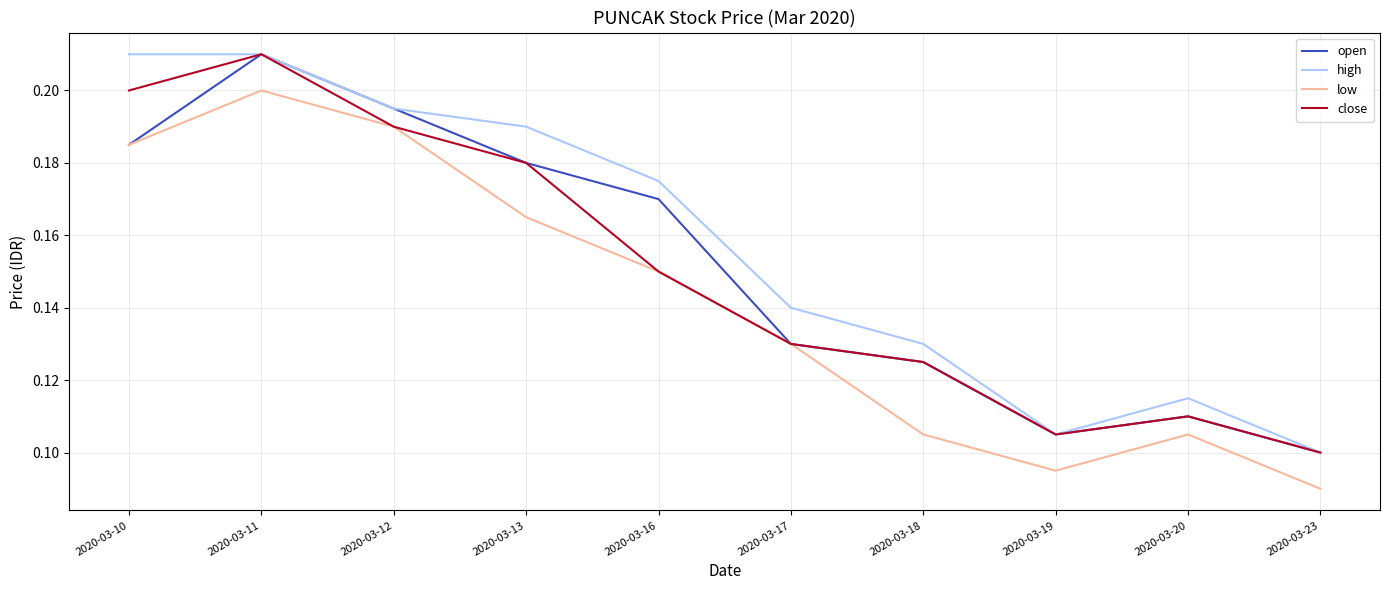

Is it true that open equals 0.0 at 2020-03-16?

False